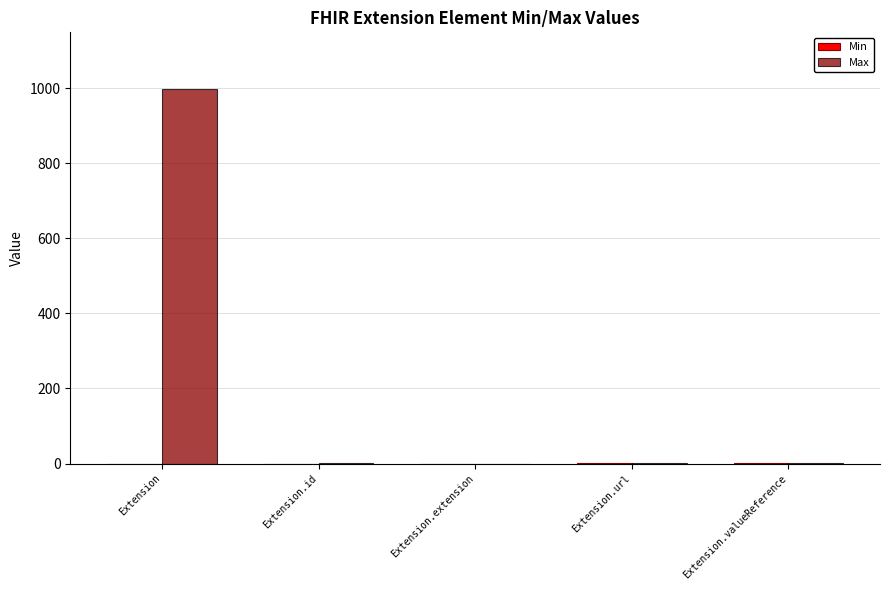

At which category is the sum across all series the highest?

Extension